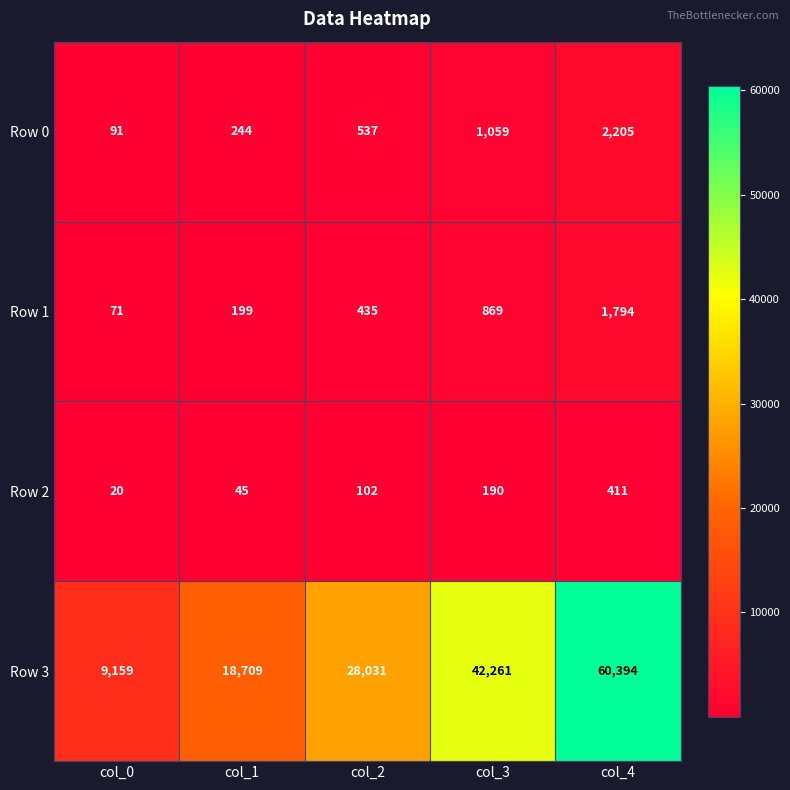

What is the difference between the Row 2 values at col_0 and col_4?

391